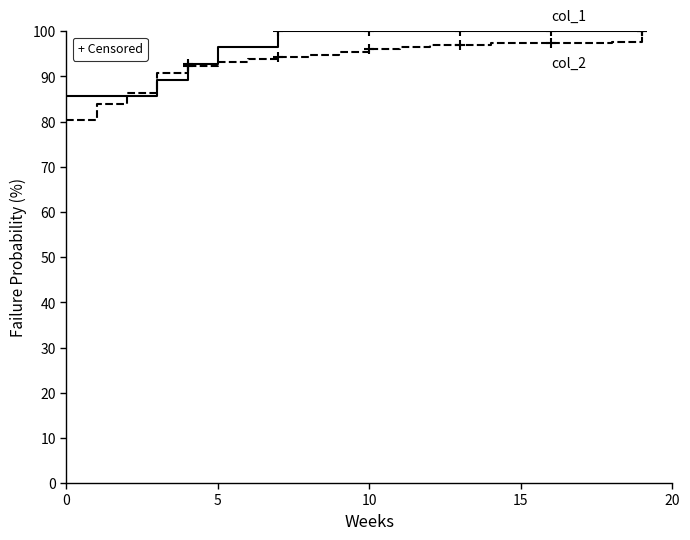

What is the greatest value displayed?

100.0